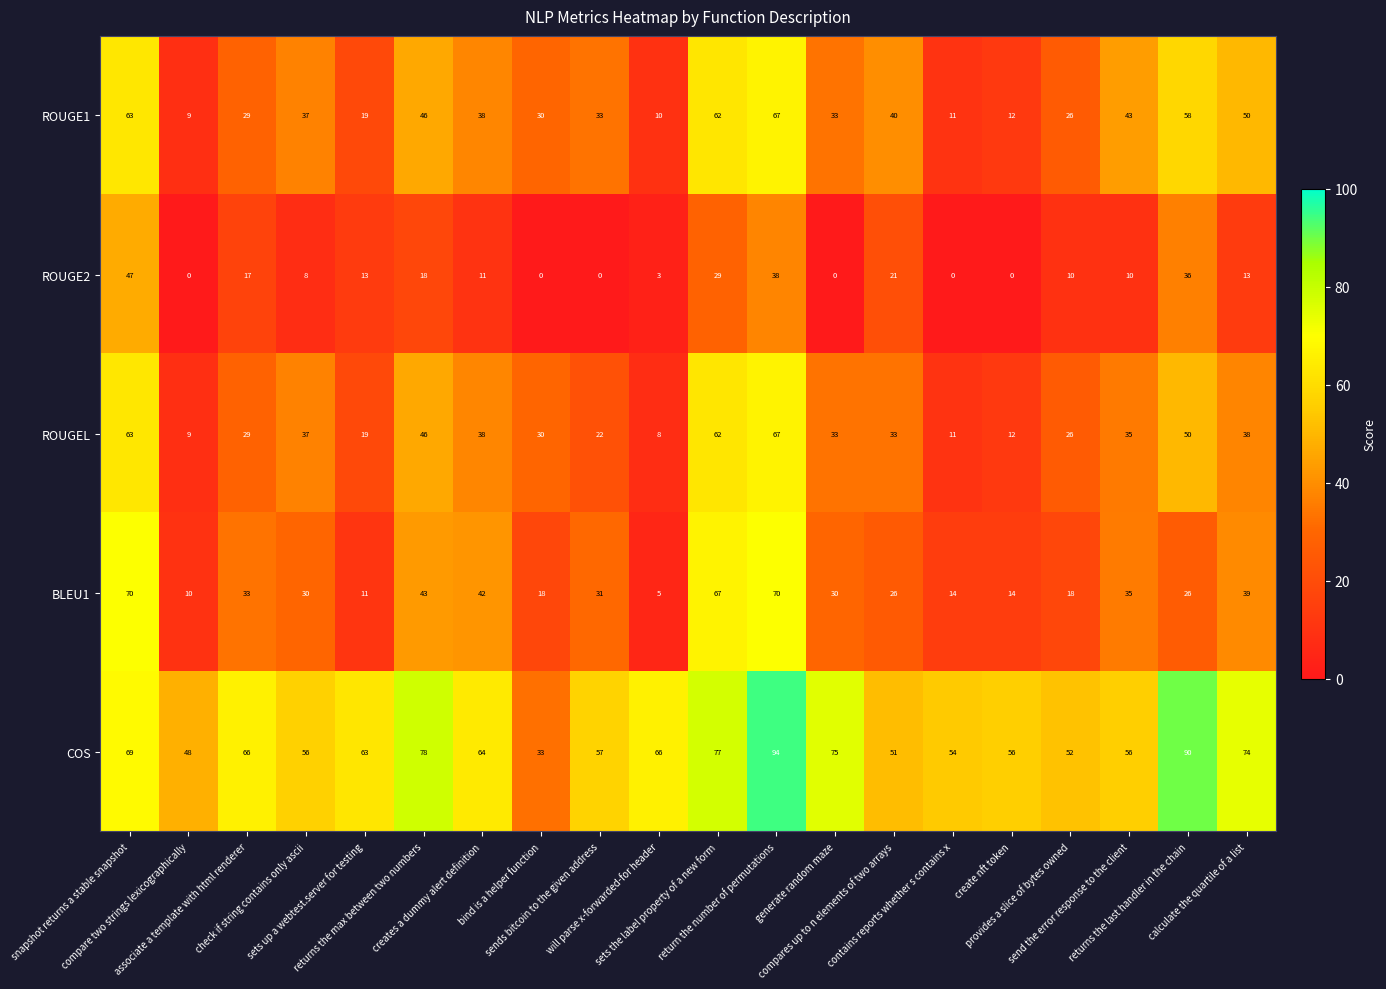

What is the maximum value shown in the chart?

94